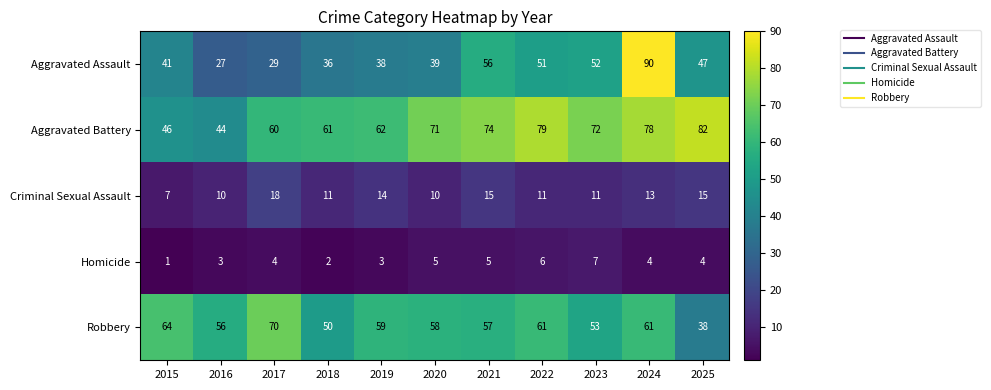

The value of Criminal Sexual Assault at 2018 is 5. True or false?

False